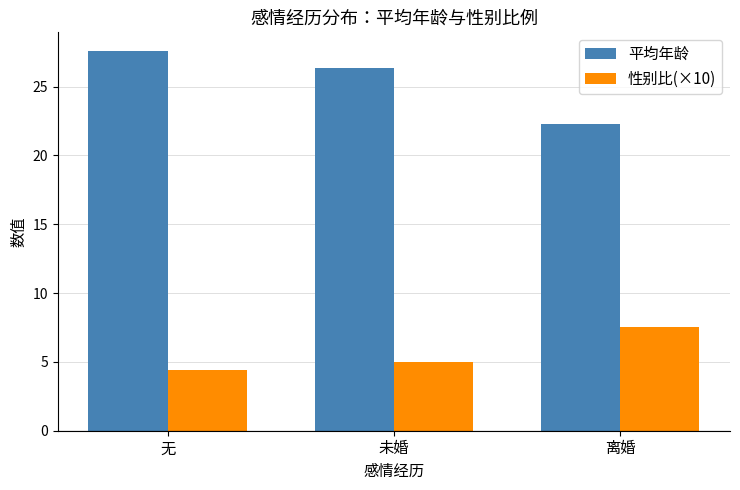

At which label does 平均年龄 first exceed 26?

无